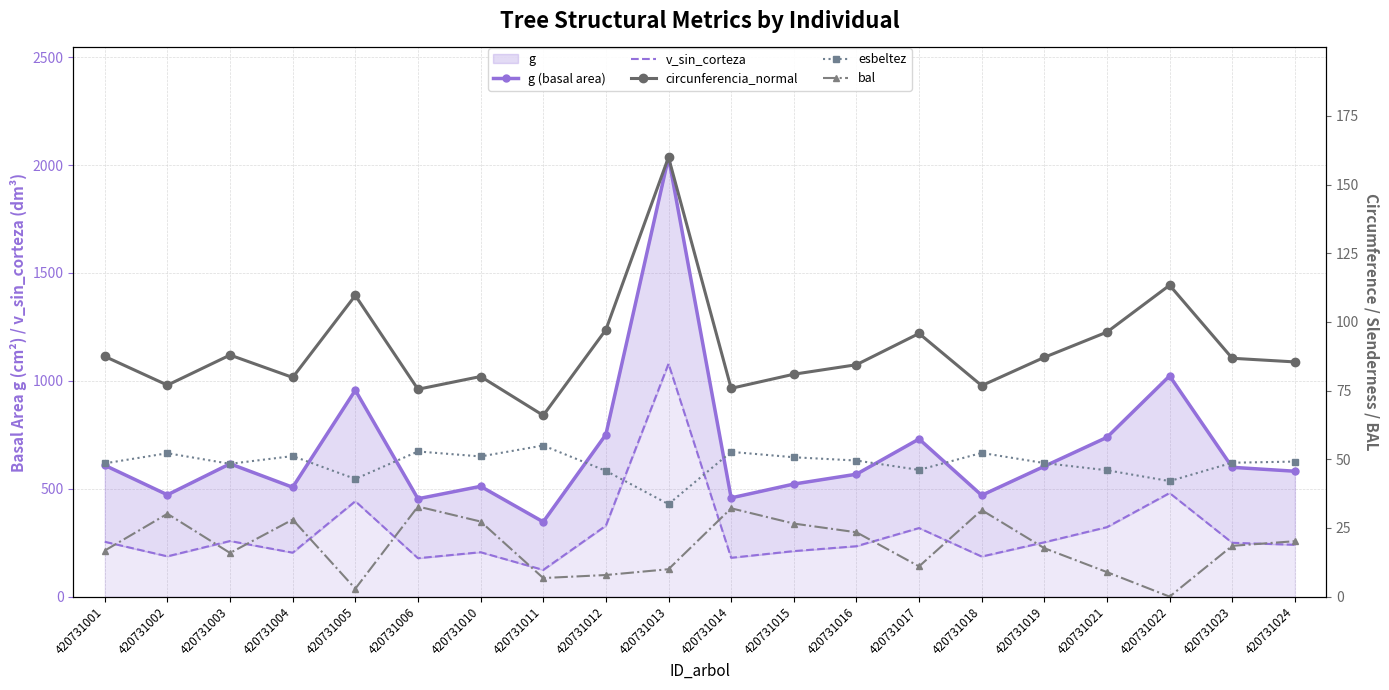

What is the maximum value for g (basal area)?

2035.9